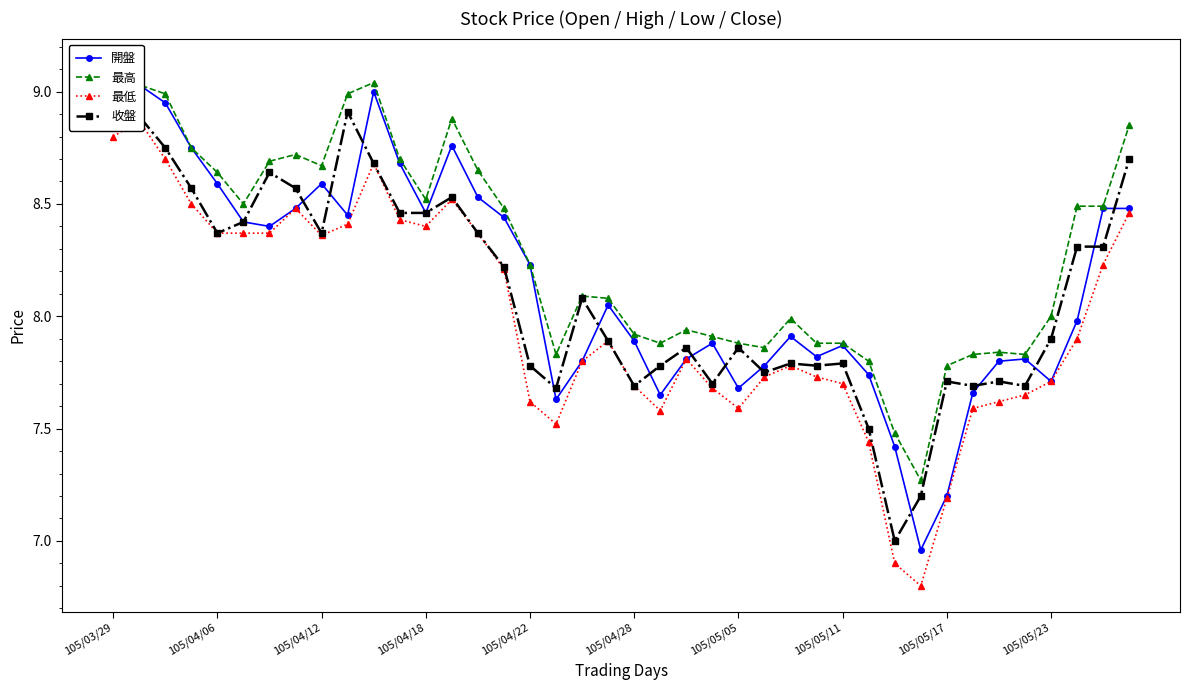

True or false: 最高 and 收盤 cross at least once.

False